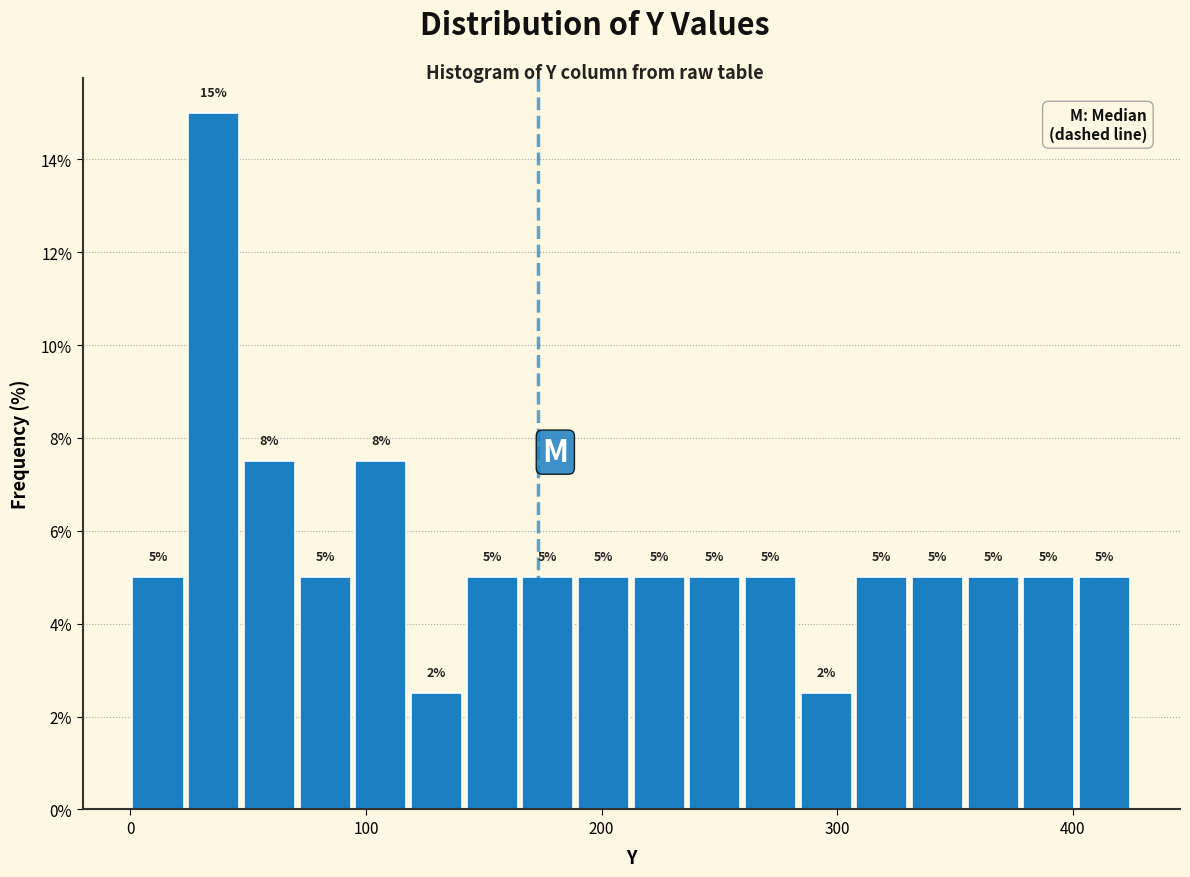

Around what value on the x-axis is the tallest bar? Give the approximate position of its centre, as read against the axis.

40